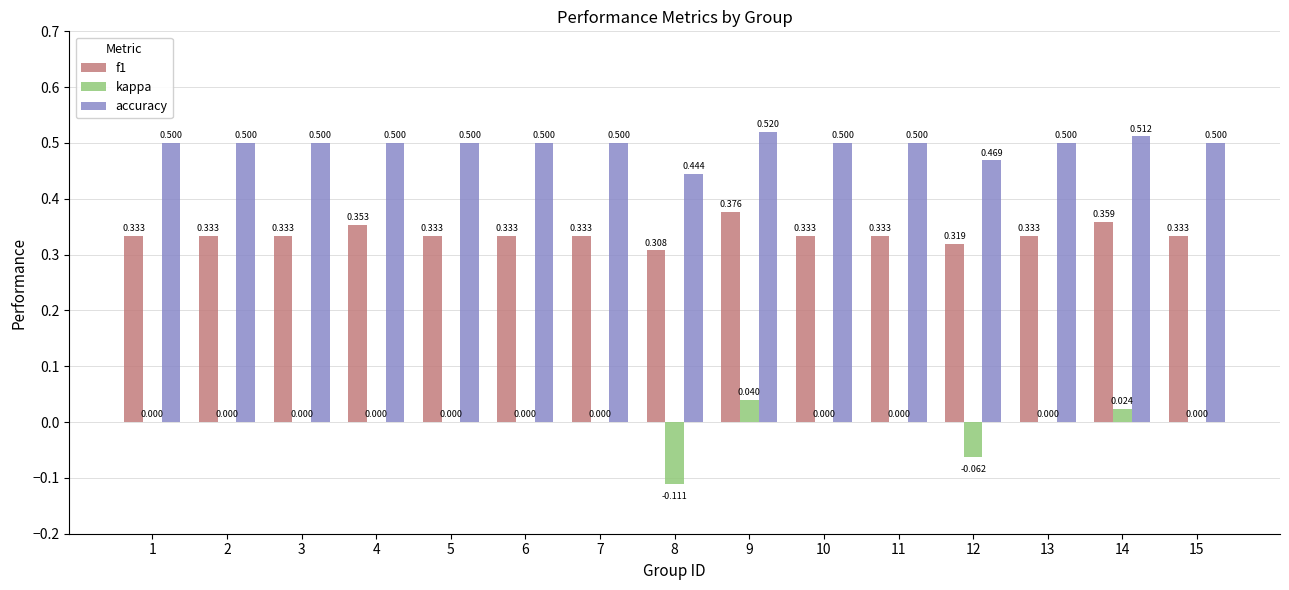

Is the value of accuracy at 13 greater than the value of kappa at 7?

Yes